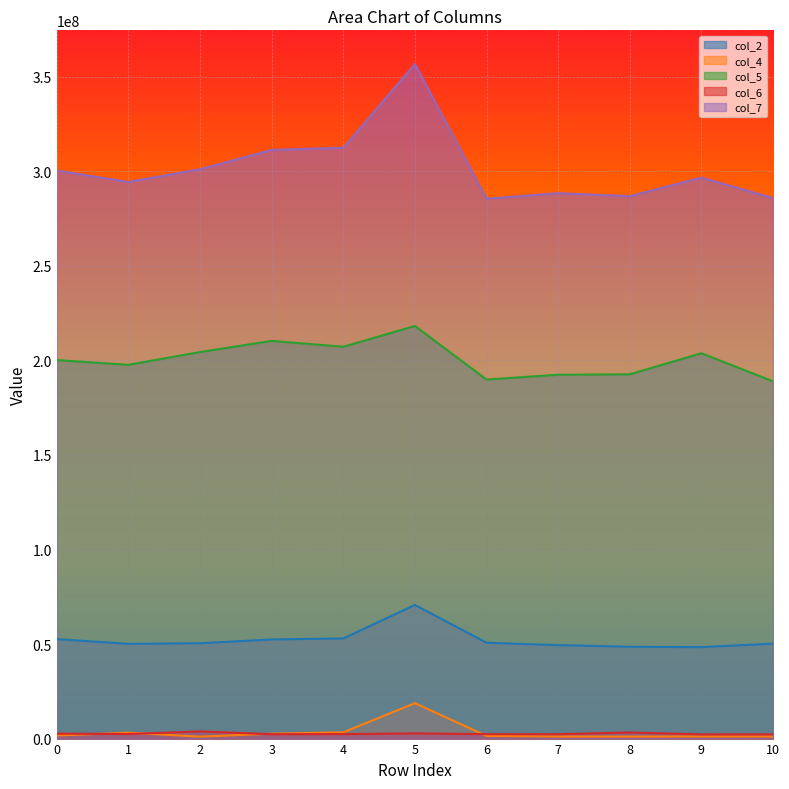

Reading left to right, list all the values displayed in this chart.

col_2: 0=52611916	1=50101875	2=50408125	3=52429458	4=52959125	5=70680750	6=50695583	7=49421042	8=48567208	9=48351042	10=50193167
col_4: 0=1648208	1=3115125	2=1028125	3=2588166	4=3323625	5=18728833	6=1412542	7=1082959	8=1066459	9=1115584	10=1099042
col_5: 0=200184500	1=197660708	2=204431416	3=210306208	4=207229792	5=218217542	6=189889208	7=192416209	8=192661167	9=203788792	10=188926667
col_6: 0=2629958	1=2401583	2=3783500	3=2308458	4=2364917	5=2736084	6=2340083	7=2315000	8=3234458	9=2214750	10=2238792
col_7: 0=300396084	1=294378958	2=301088250	3=311310458	4=312432333	5=356728250	6=285503458	7=288432417	8=286828292	9=296668125	10=285862166